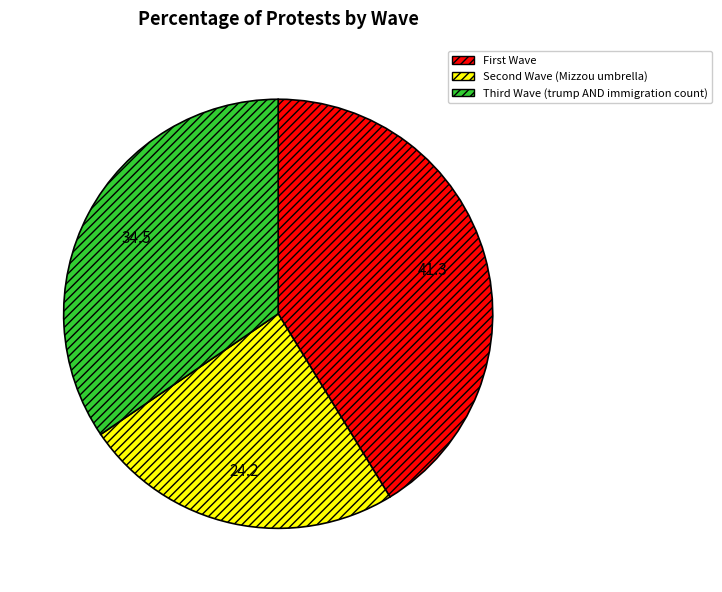

Which slice is the largest?

First Wave